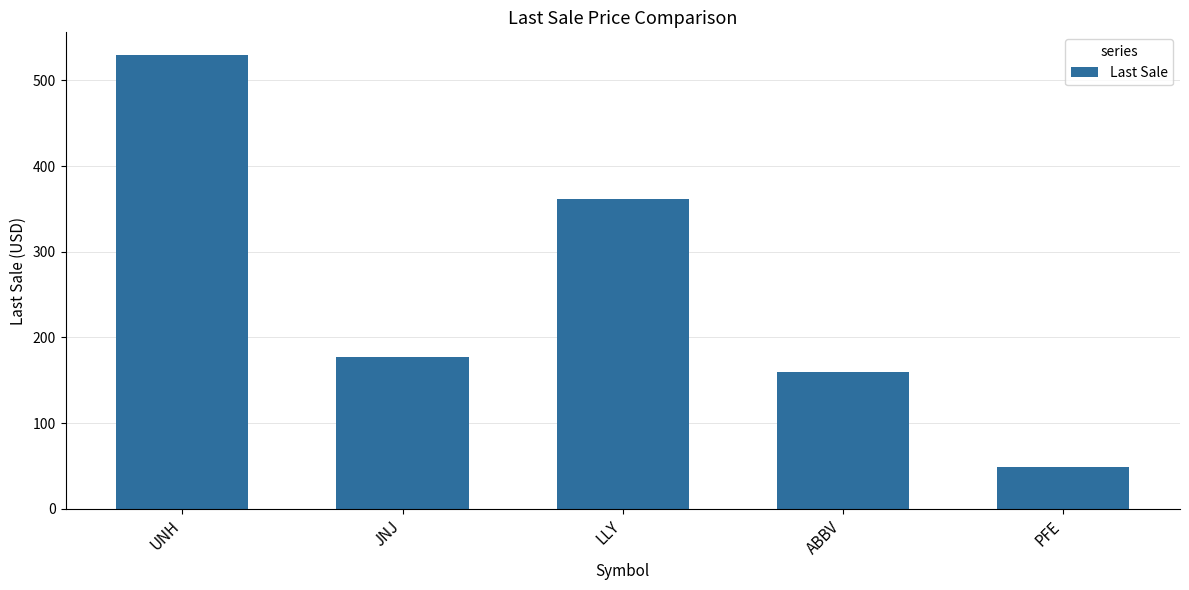

Between LLY and UNH, which is larger?

UNH